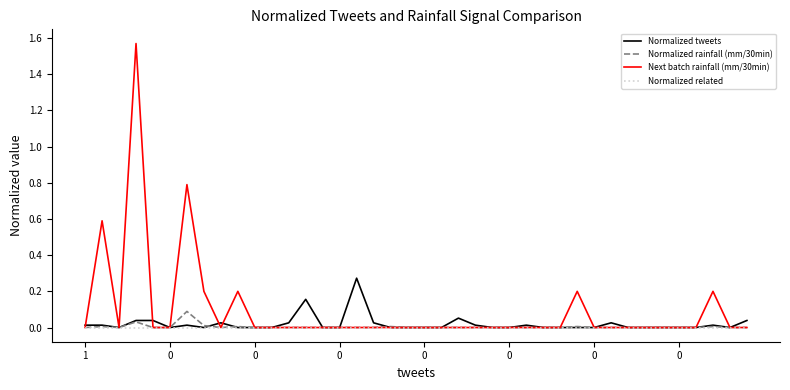

Which series has the largest range (max minus min)?

Next batch rainfall (mm/30min)